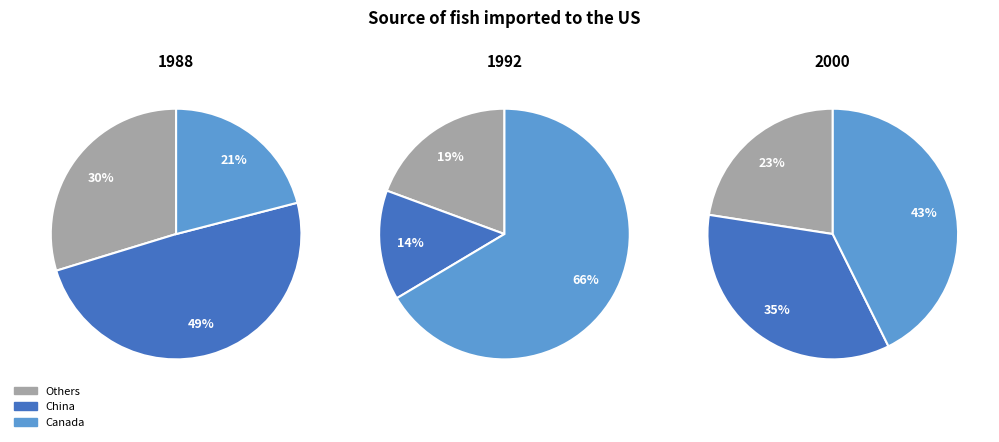

Does any single category account for the majority?

No